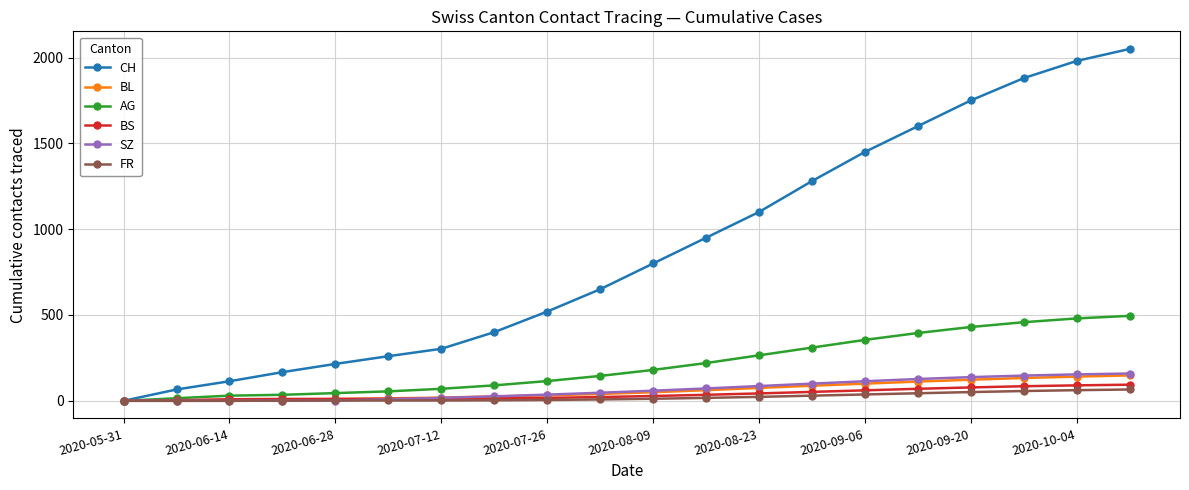

Which series has the largest total across all categories?

CH